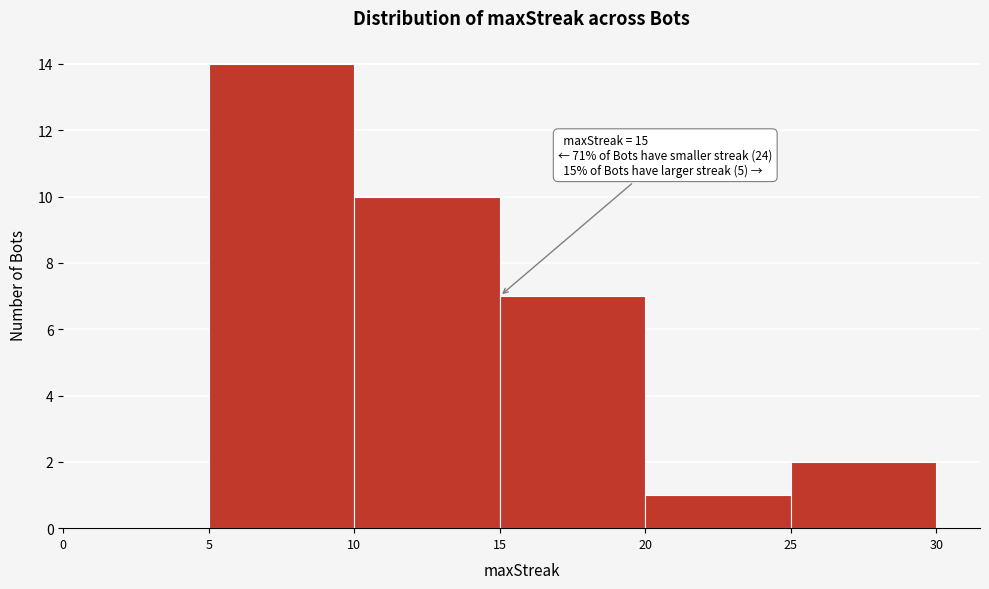

Which range on the x-axis has the tallest bar?

5 to 10